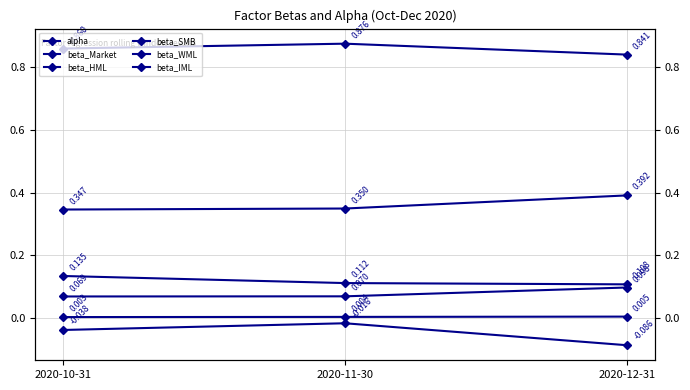

At 2020-10-31, list the series in order from smallest to largest.

beta_SMB, alpha, beta_HML, beta_WML, beta_IML, beta_Market